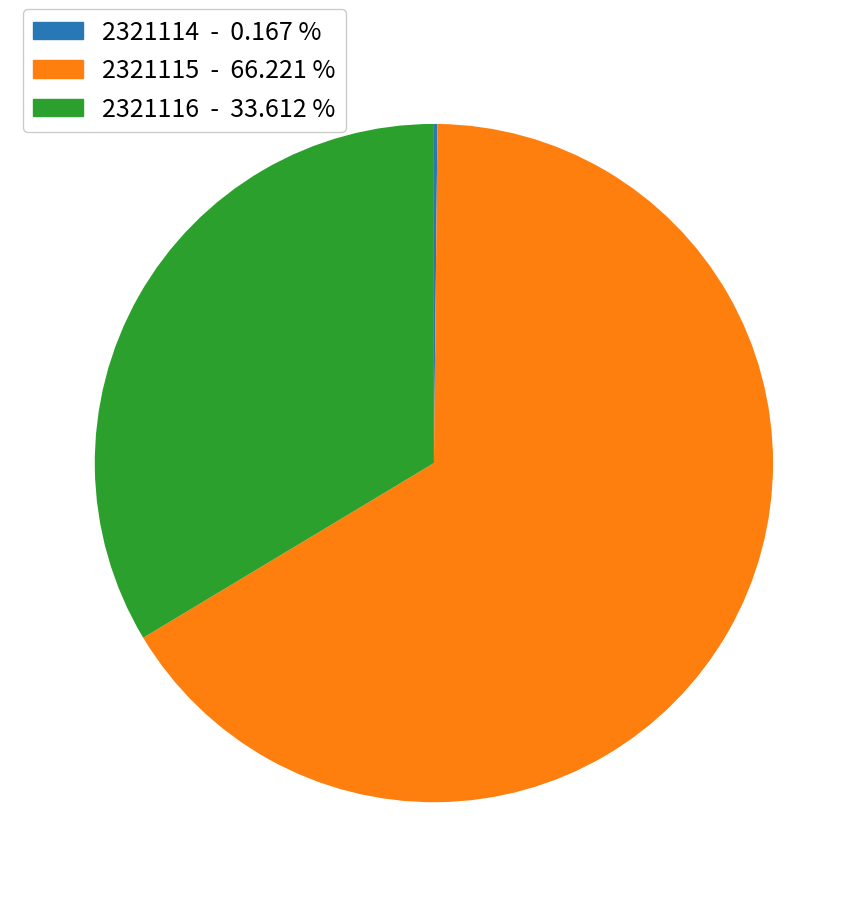

Which category has the biggest portion of the pie?

2321115